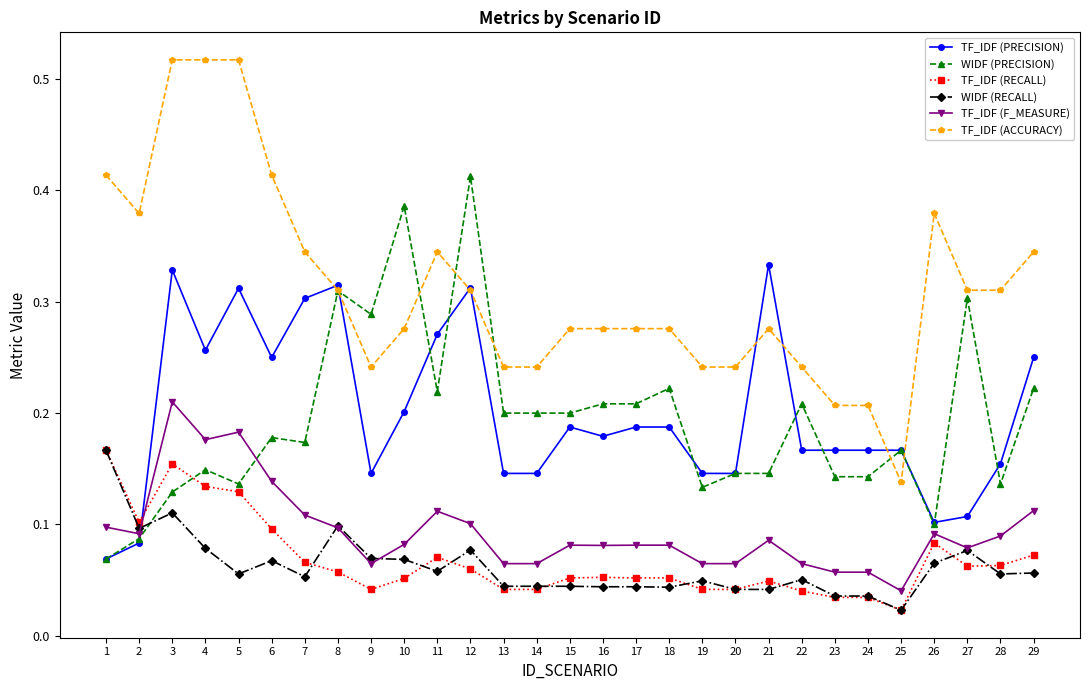

True or false: TF_IDF (ACCURACY) and TF_IDF (F_MEASURE) cross at least once.

False